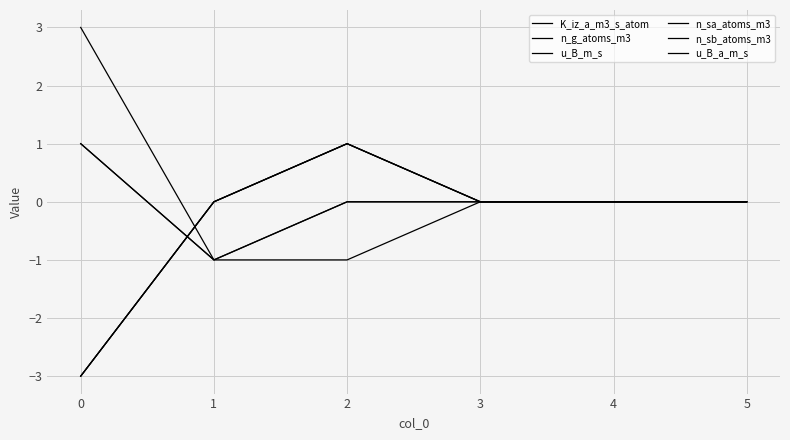

Does the chart have visible grid lines?

Yes